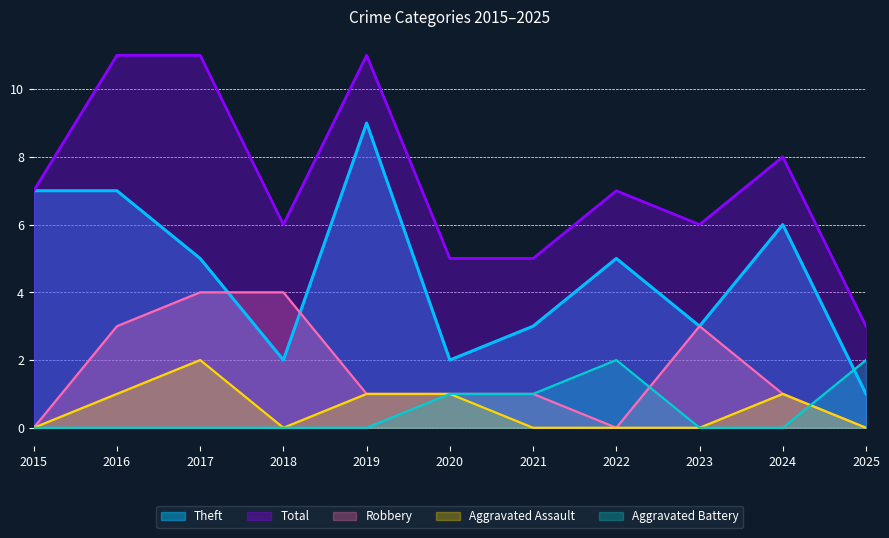

What is the difference between the Theft values at 2021 and 2022?

2